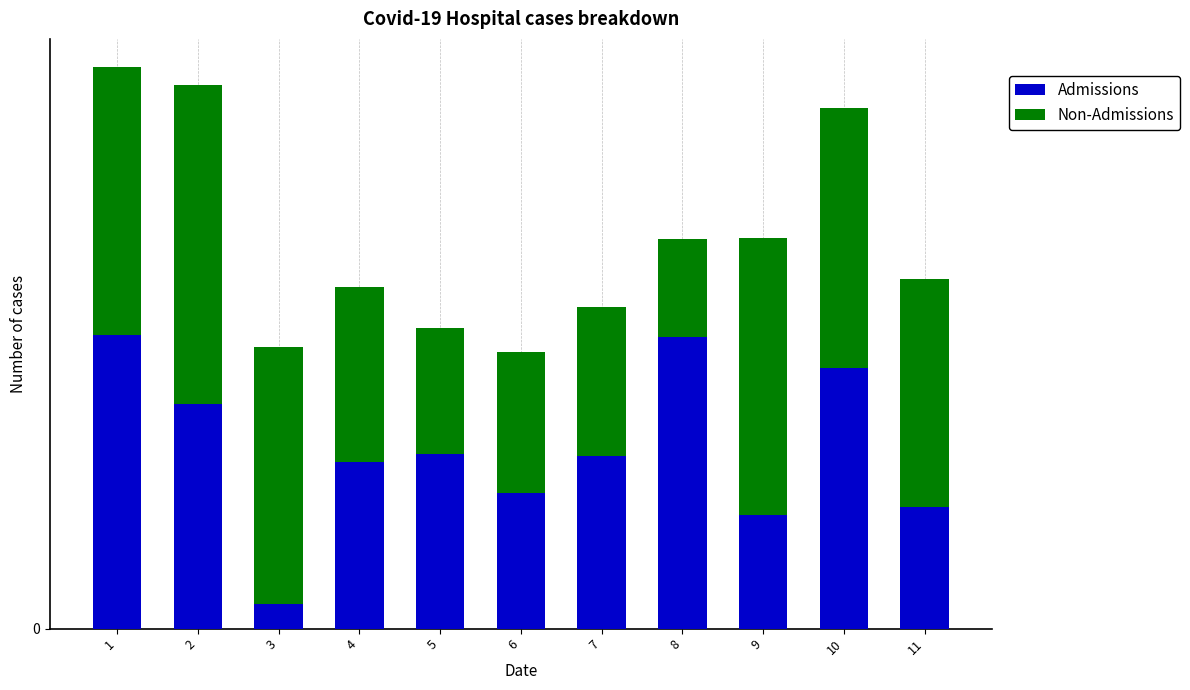

Which series has the largest total across all categories?

Non-Admissions